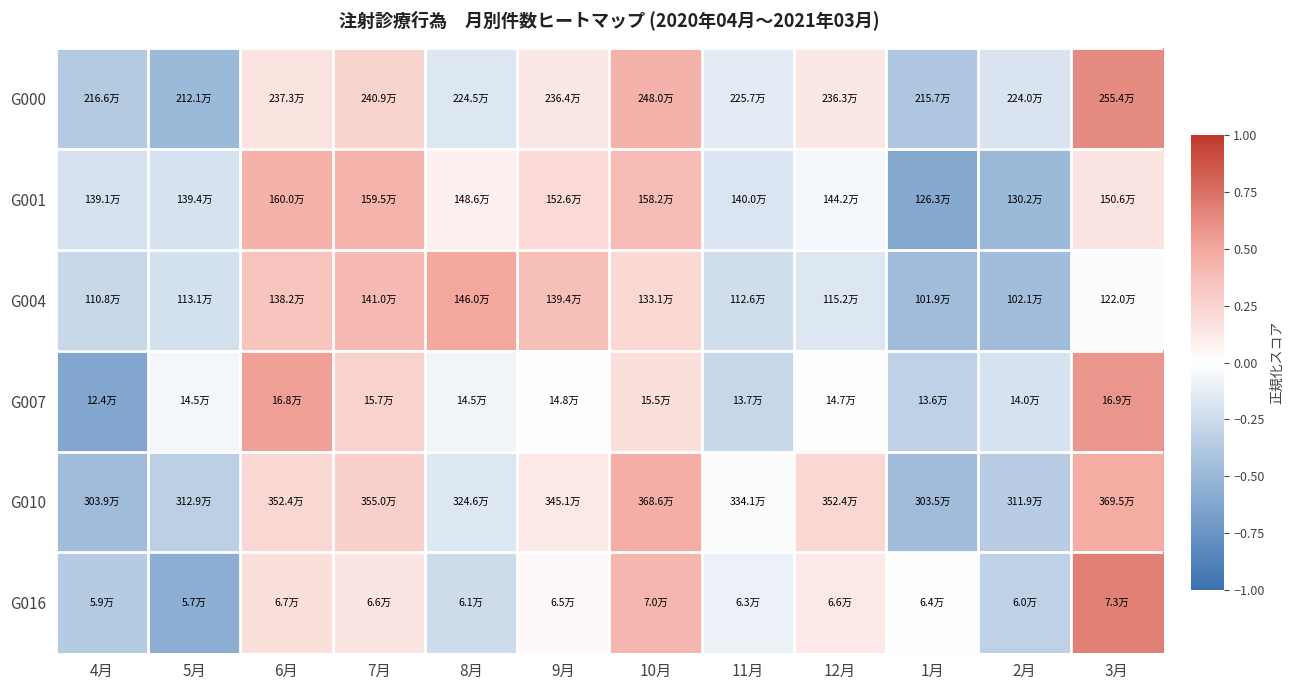

At which category is the sum across all series the highest?

3月